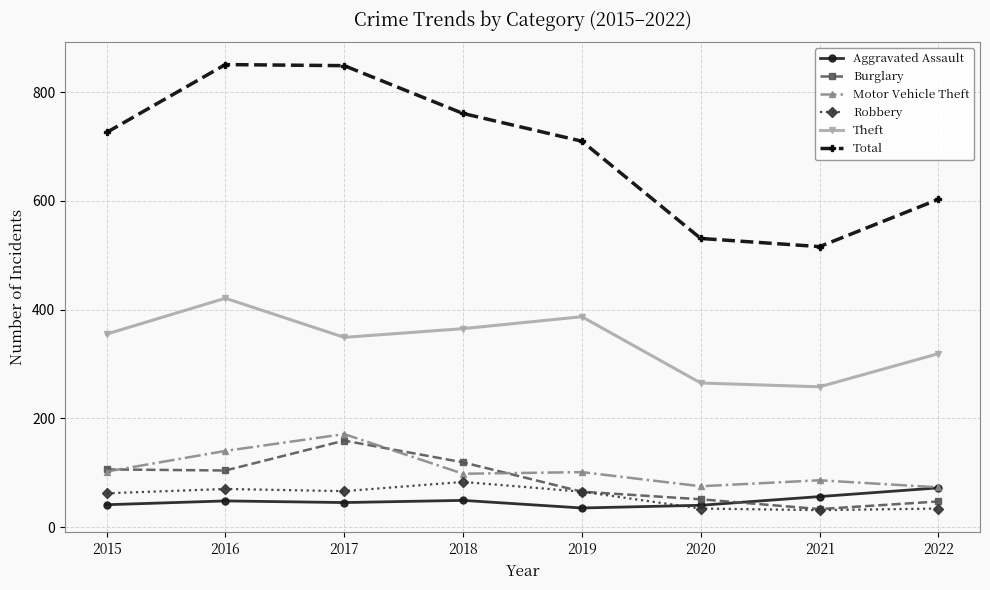

How many Motor Vehicle Theft values are between 86 and 140?

5